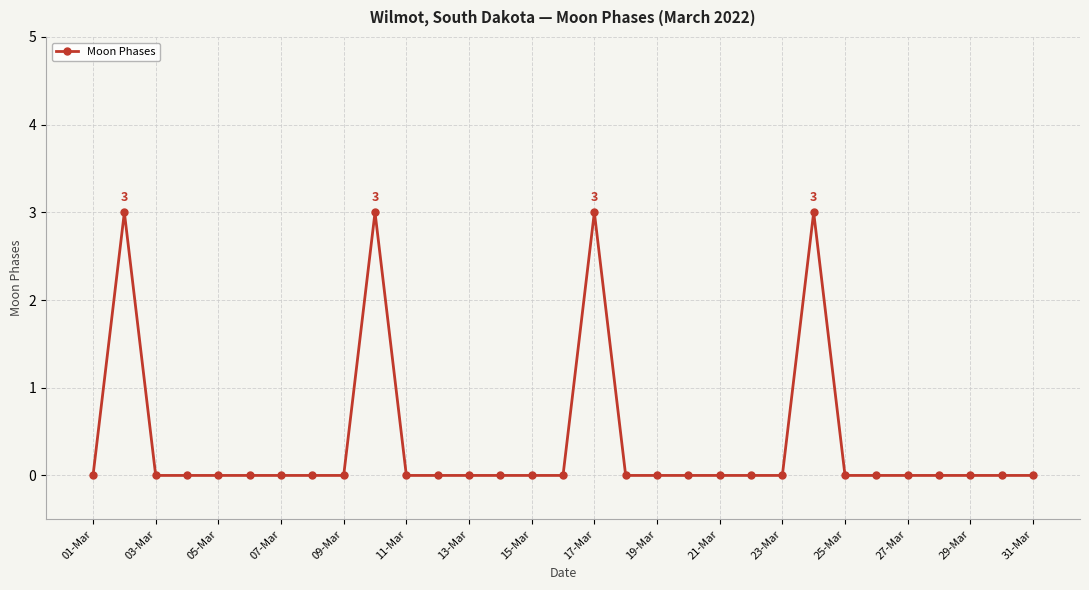

True or false: there are more than 0 points higher than both neighbors.

True